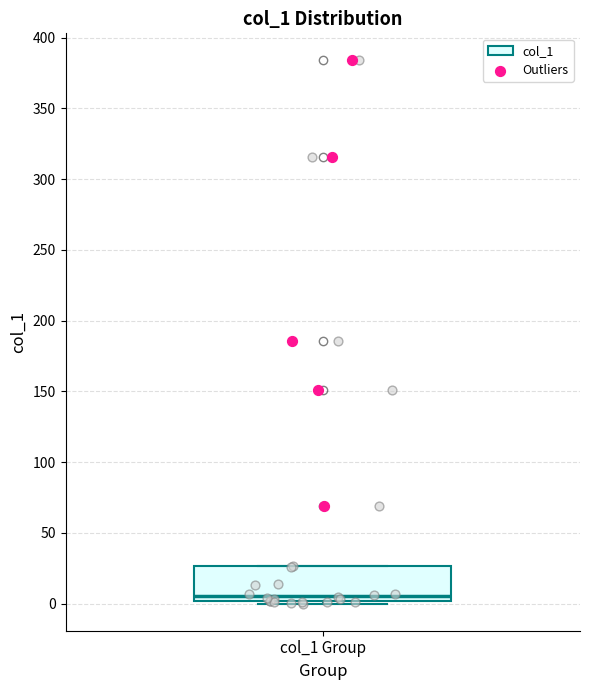

Read this box plot against the y-axis: the position of the median line, the range covered by the box, and the ends of both whiskers. The values are not printed on the chart, so give them approximately, as read against the axis.

median 5, box 0 to 25, whiskers 0 (just below the box's lower edge) to 25